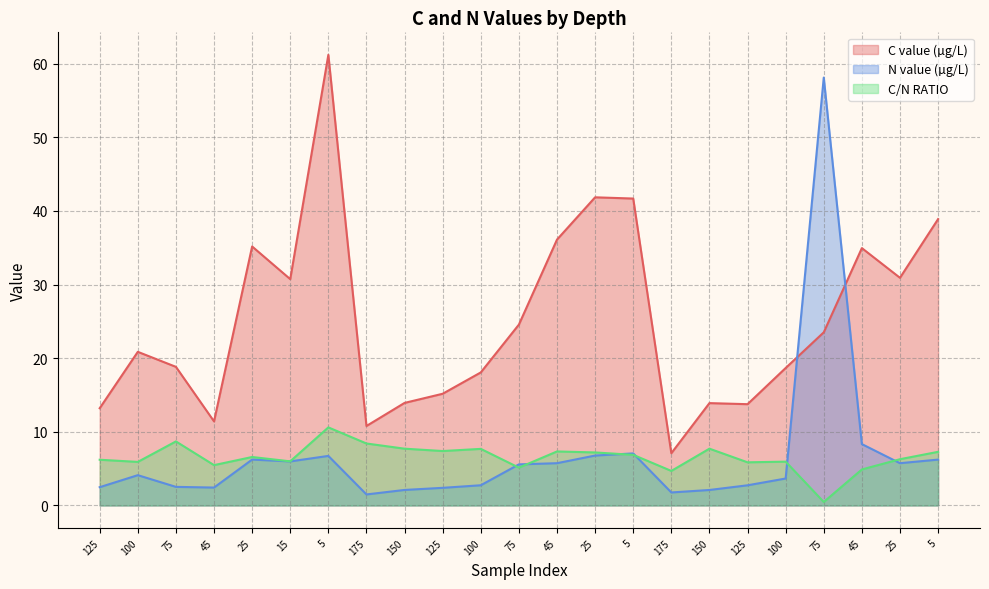

Is it true that N value (µg/L) equals 1.8 at 175?

True